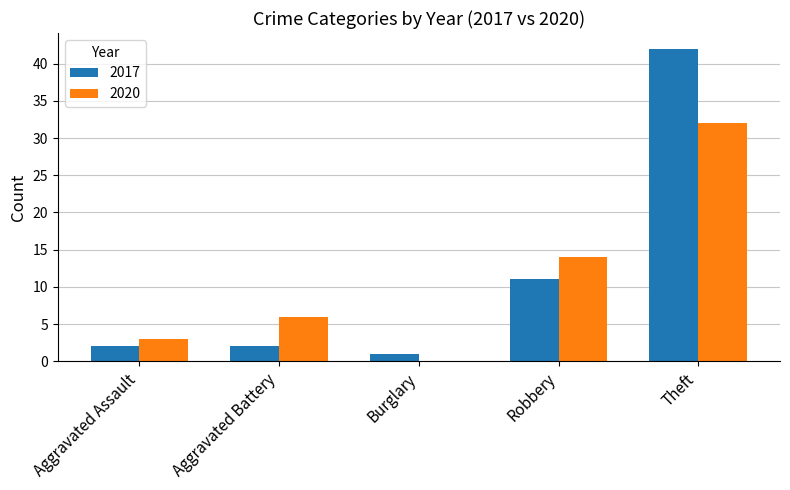

How many categories are shown in the chart?

5